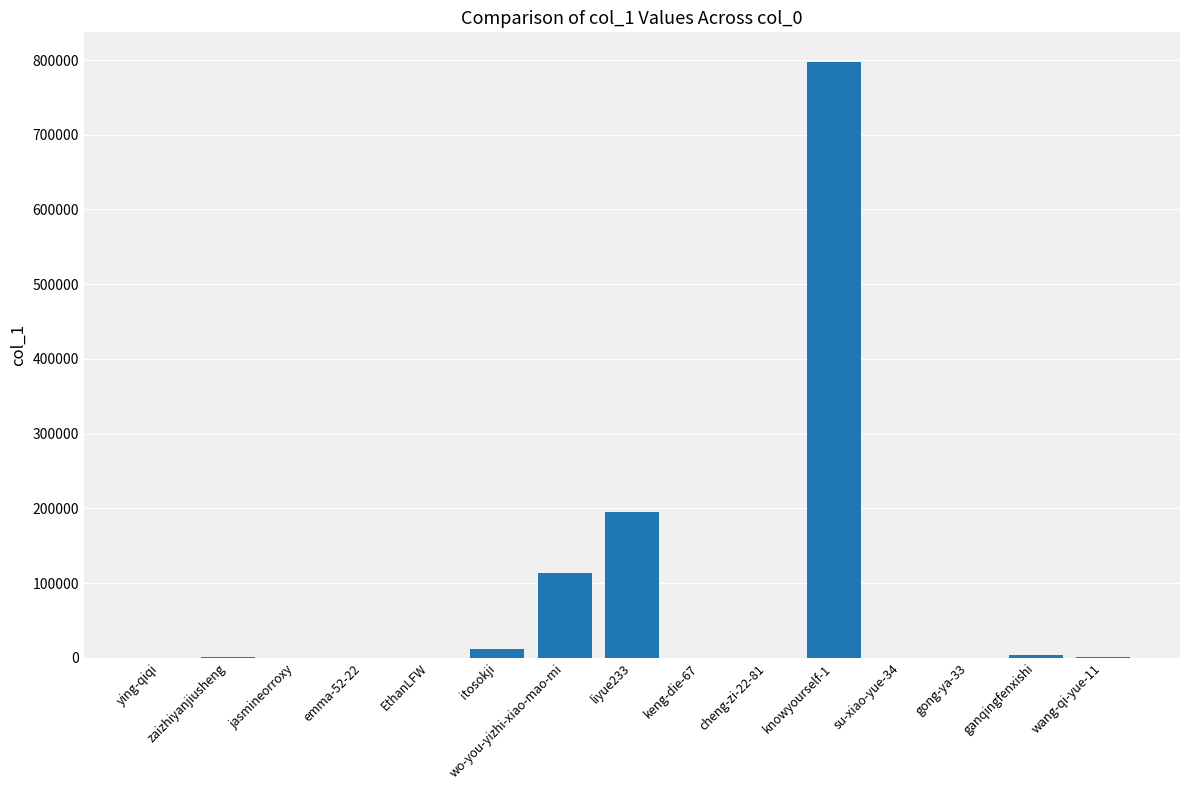

Does the chart contain stacked bars?

No